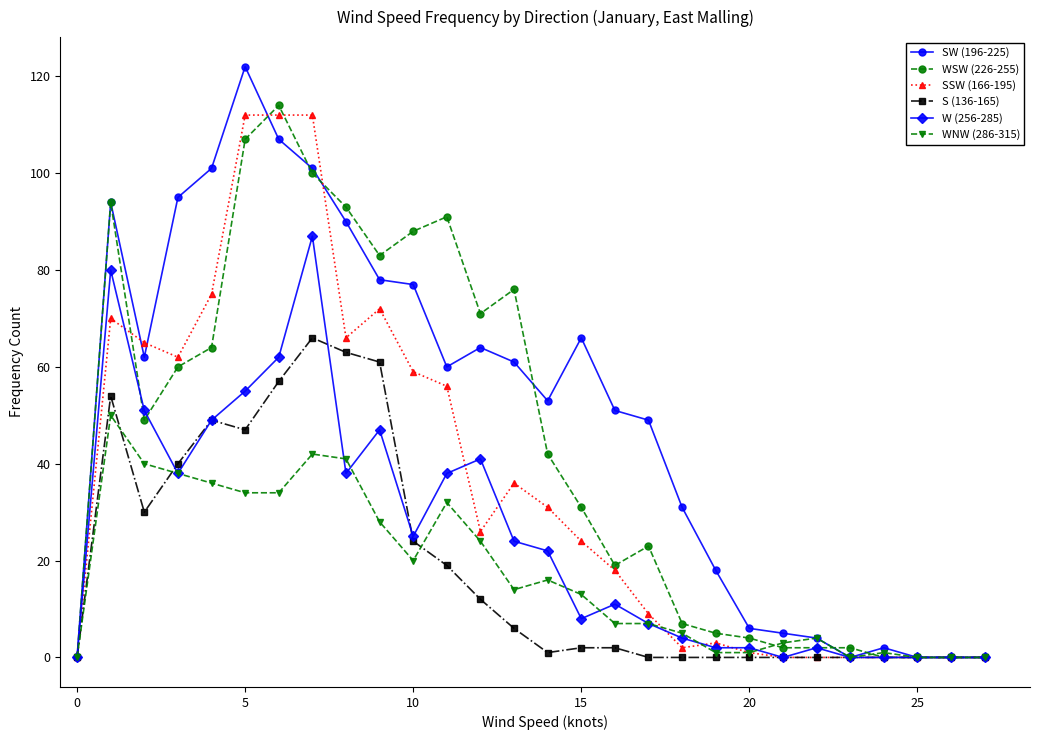

Reading left to right, list all the values displayed in this chart.

SW (196-225): 0	94	62	95	101	122	107	101	90	78	77	60	64	61	53	66	51	49	31	18	6	5	4	0	2	0	0	0
WSW (226-255): 0	94	49	60	64	107	114	100	93	83	88	91	71	76	42	31	19	23	7	5	4	2	2	2	0	0	0	0
SSW (166-195): 0	70	65	62	75	112	112	112	66	72	59	56	26	36	31	24	18	9	2	3	1	0	0	0	0	0	0	0
S (136-165): 0	54	30	40	49	47	57	66	63	61	24	19	12	6	1	2	2	0	0	0	0	0	0	0	0	0	0	0
W (256-285): 0	80	51	38	49	55	62	87	38	47	25	38	41	24	22	8	11	7	4	2	2	0	2	0	0	0	0	0
WNW (286-315): 0	50	40	38	36	34	34	42	41	28	20	32	24	14	16	13	7	7	5	1	1	3	4	0	1	0	0	0